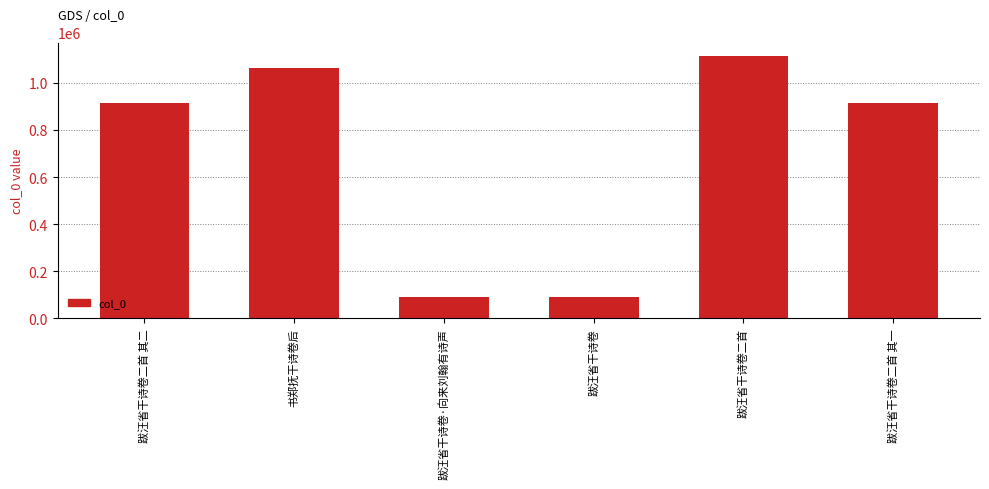

What is the maximum value shown in the chart?

1115716